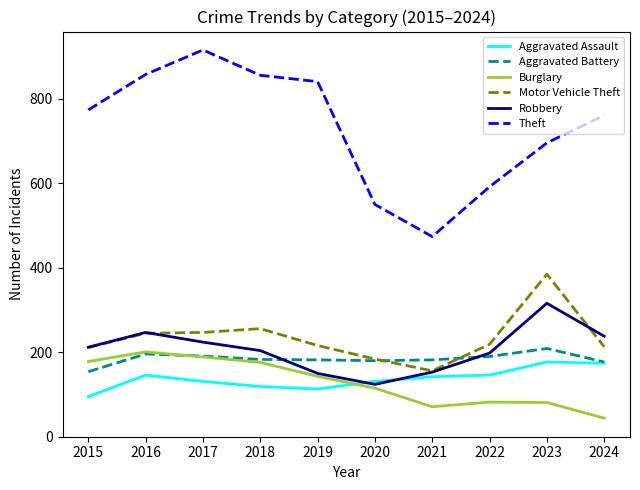

After their last crossing, which series has the higher values: Robbery or Motor Vehicle Theft?

Robbery